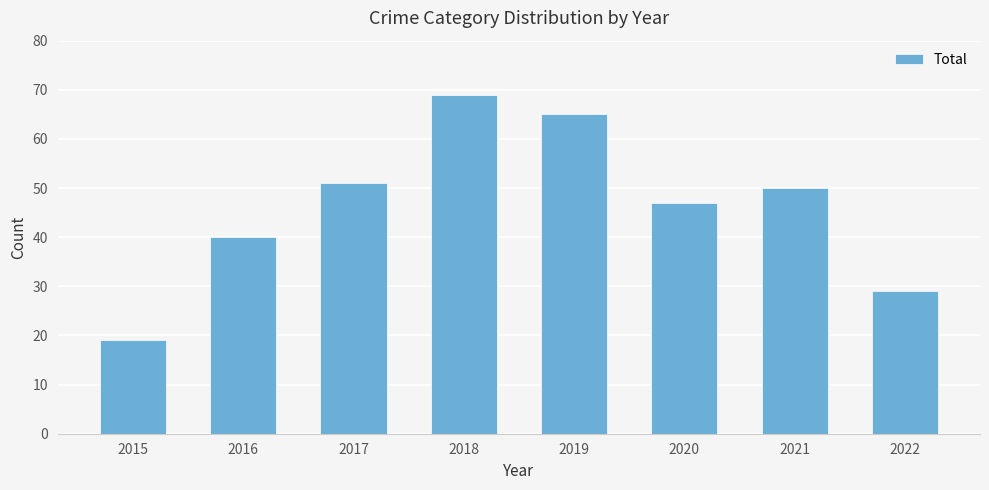

True or false: the data shows 6 at 2015.

False